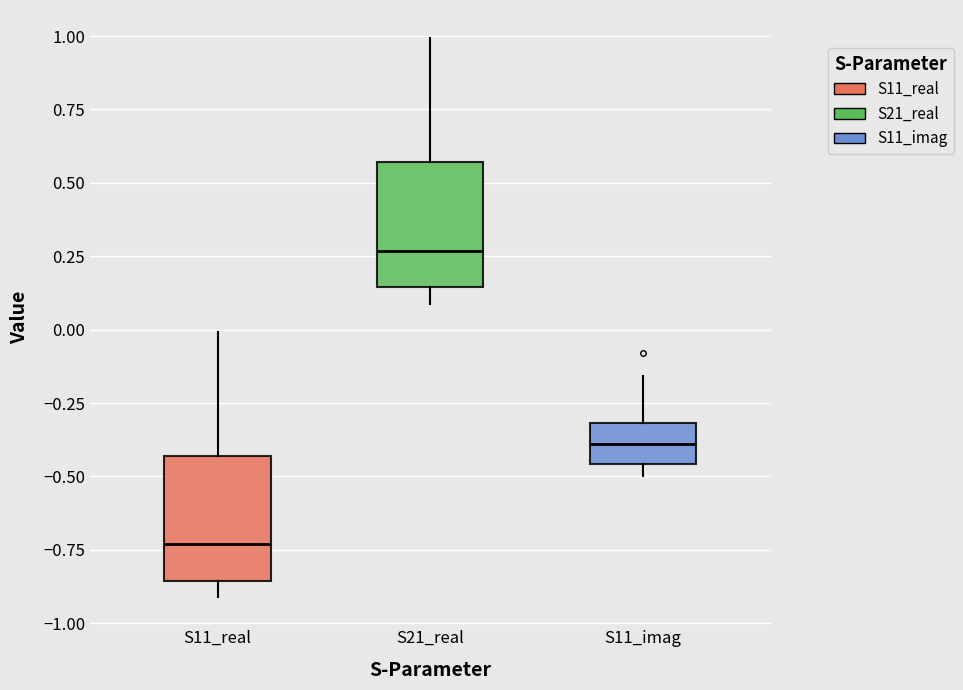

Reading left to right, transcribe this box plot: for each box, give where its median line is, the range the box spans, and where its two whiskers end, as read against the y-axis. The values are not printed on the chart, so give them approximately, as read against the axis.

S11_real: median -0.75, box -0.85 to -0.45, whiskers -0.90 to 0.00
S21_real: median 0.25, box 0.15 to 0.55, whiskers 0.10 to 1.00
S11_imag: median -0.40, box -0.45 to -0.30, whiskers -0.50 to -0.15